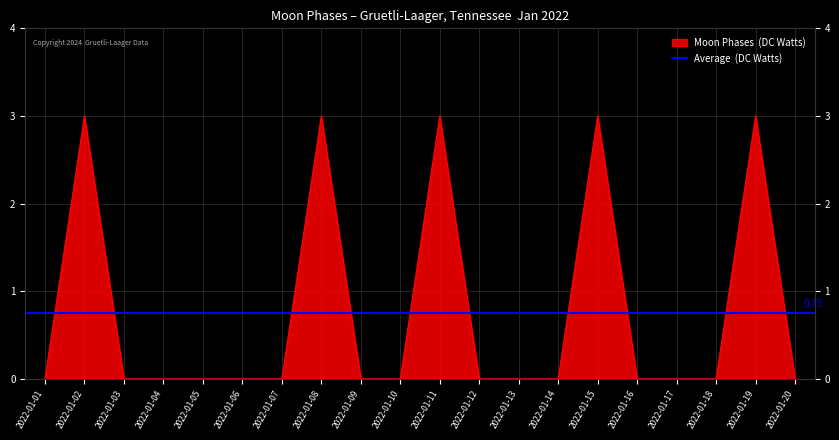

What is the difference between the values at 2022-01-18 and 2022-01-15?

3